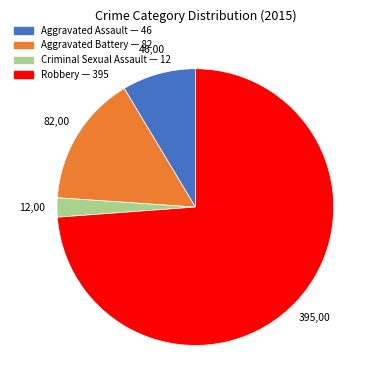

Is there a majority slice in this chart?

Yes